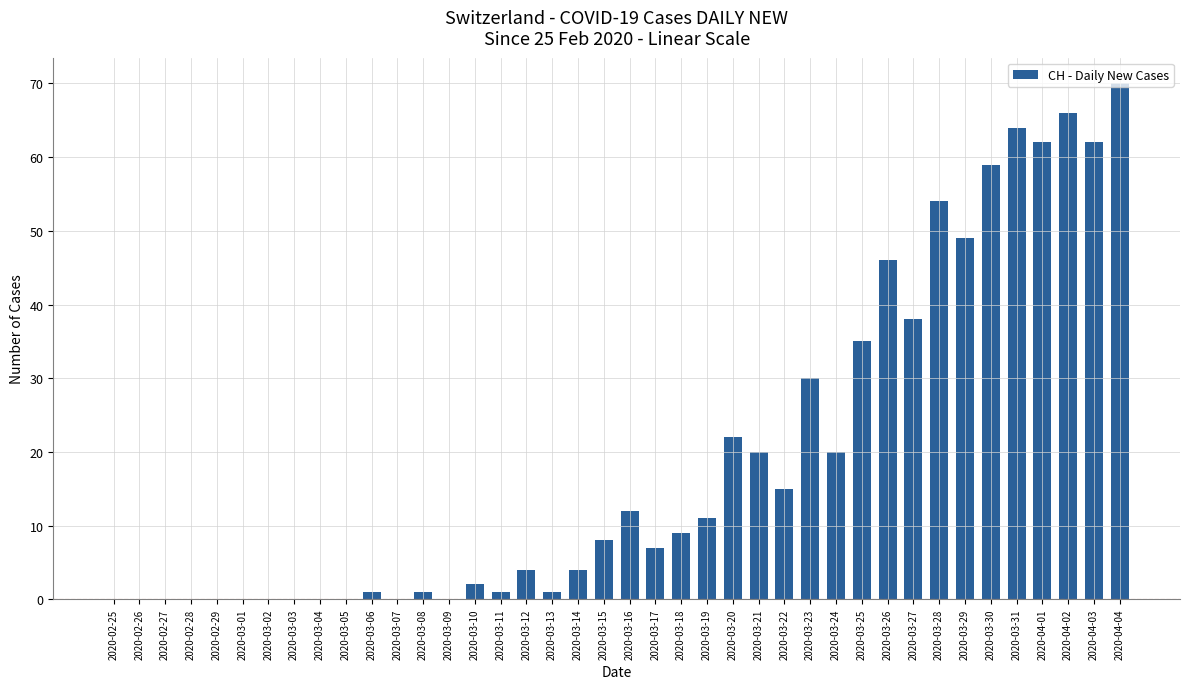

What is the sum of all values?

773